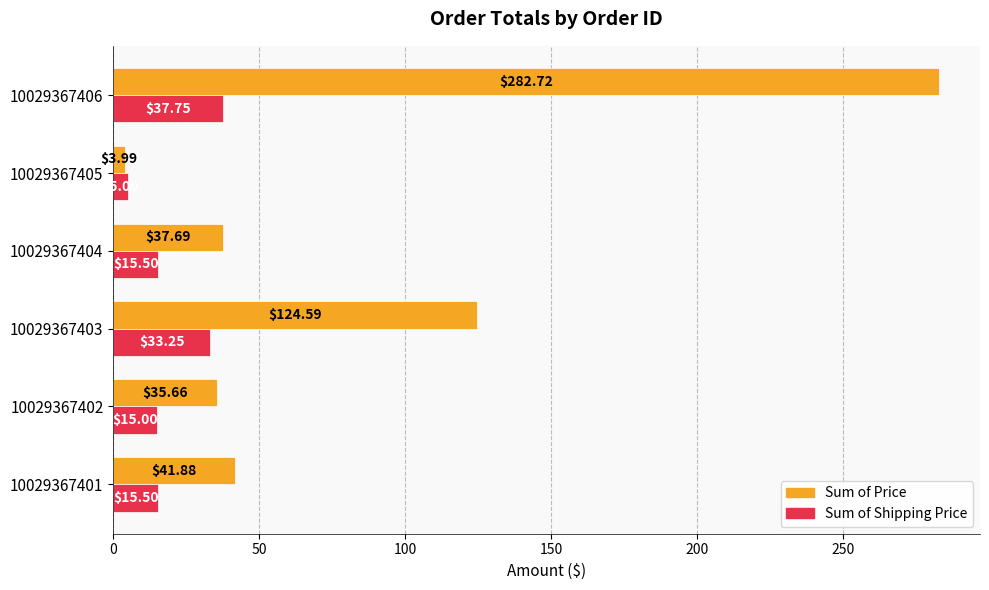

Rank the categories by Sum of Price value from lowest to highest.

10029367405, 10029367402, 10029367404, 10029367401, 10029367403, 10029367406